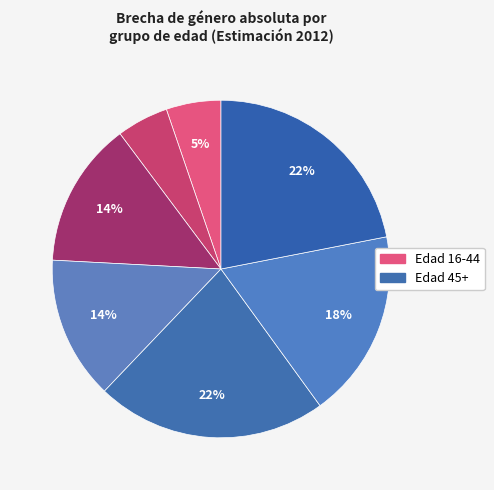

Count the number of slices in the pie.

7